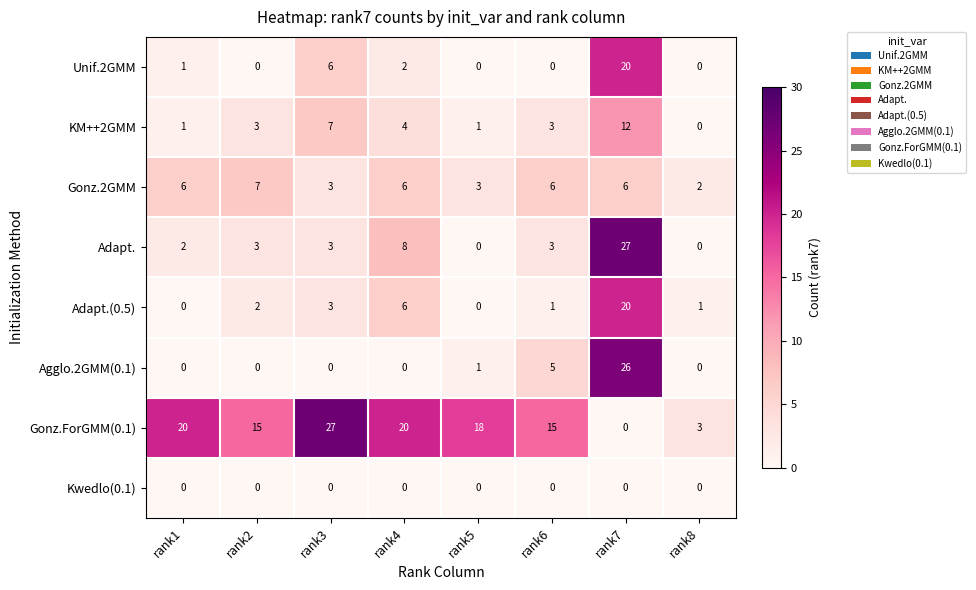

What is the difference between the second highest and second lowest values in the Agglo.2GMM(0.1) series?

5